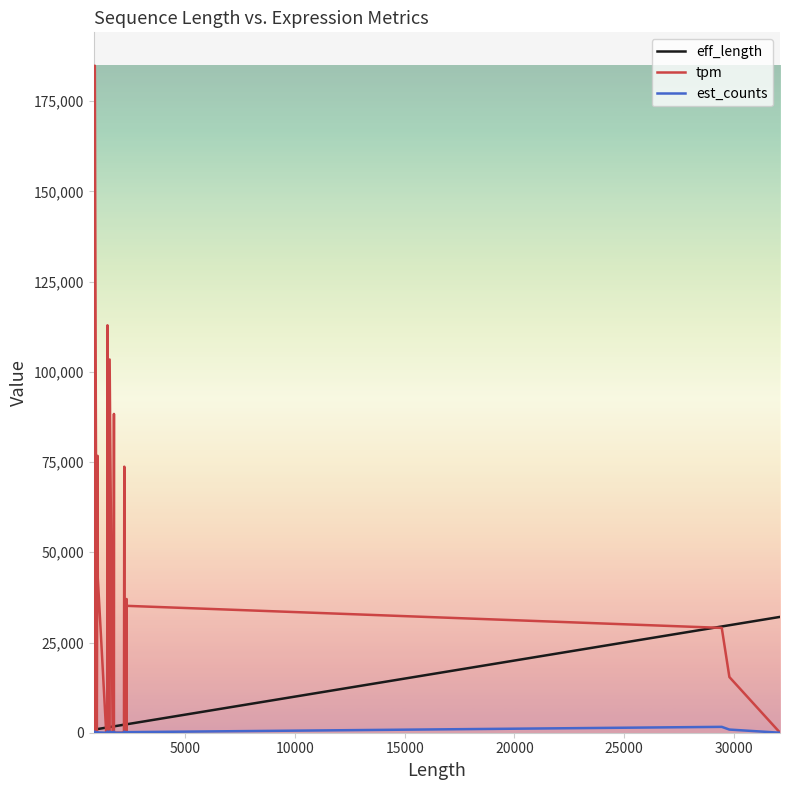

Reading left to right, extract all data points from this chart.

eff_length: 839.0	839.0	880.0	891.0	983.0	983.0	1017.0	1028.0	1411.0	1411.0	1456.0	1467.0	1468.0	1498.0	1498.0	1557.0	1567.0	1567.0	1702.0	1702.0	1752.0	1763.0	1763.0	2152.0	2152.0	2220.0	2234.0	2235.0	2275.0	2275.0	2281.0	2334.0	2341.0	2342.0	2342.0	2342.0	2342.0	29443.0	29790.0	32095.0
tpm: 0.0	0.0	0.0	184844.0	0.0	0.0	76727.7	42919.6	0.0	0.0	0.0	0.0	112908.0	0.0	0.0	0.0	0.0	103424.0	0.0	0.0	0.0	88344.3	0.0	0.0	0.0	0.0	73722.5	0.0	0.0	0.0	0.0	0.0	37052.1	36207.4	0.0	35161.4	35161.4	29049.0	15429.6	16.4
est_counts: 0.0	0.0	0.0	313.0	0.0	0.0	148.3	83.9	0.0	0.0	0.0	0.0	315.0	0.0	0.0	0.0	0.0	308.0	0.0	0.0	0.0	296.0	0.0	0.0	0.0	0.0	313.0	0.0	0.0	0.0	0.0	0.0	164.8	161.2	0.0	156.5	156.5	1625.5	873.5	1.0